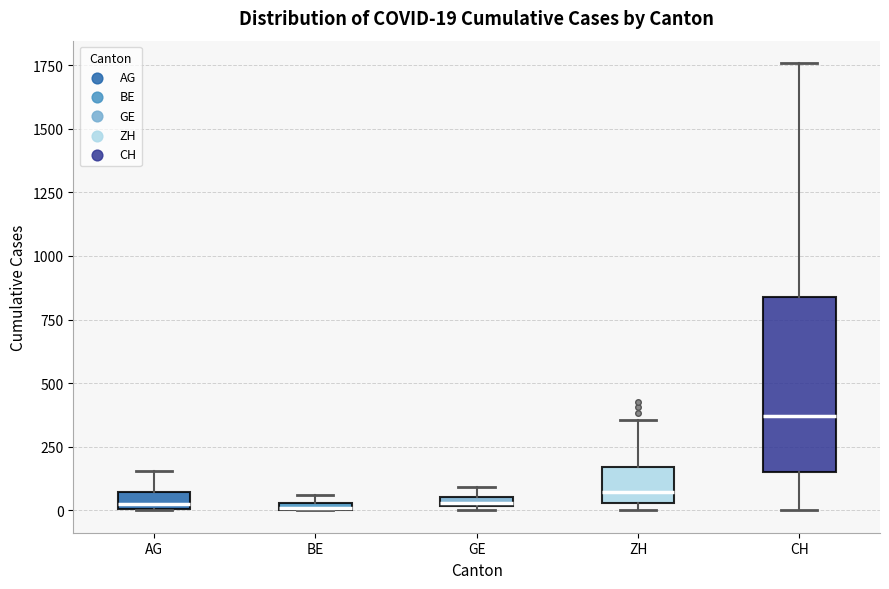

Which box has the highest median line?

CH